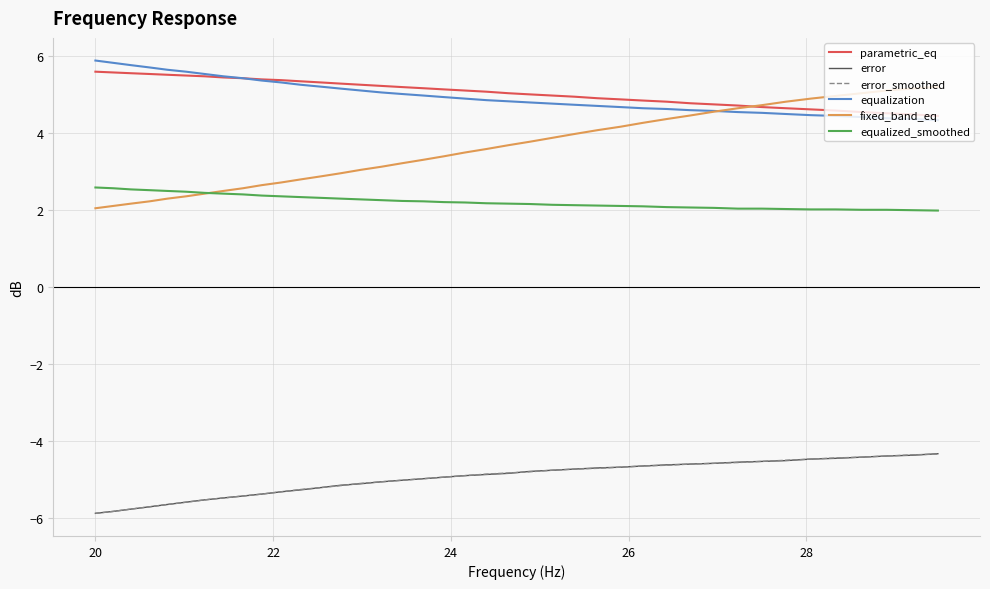

What is the lowest value of the equalization series?

4.3